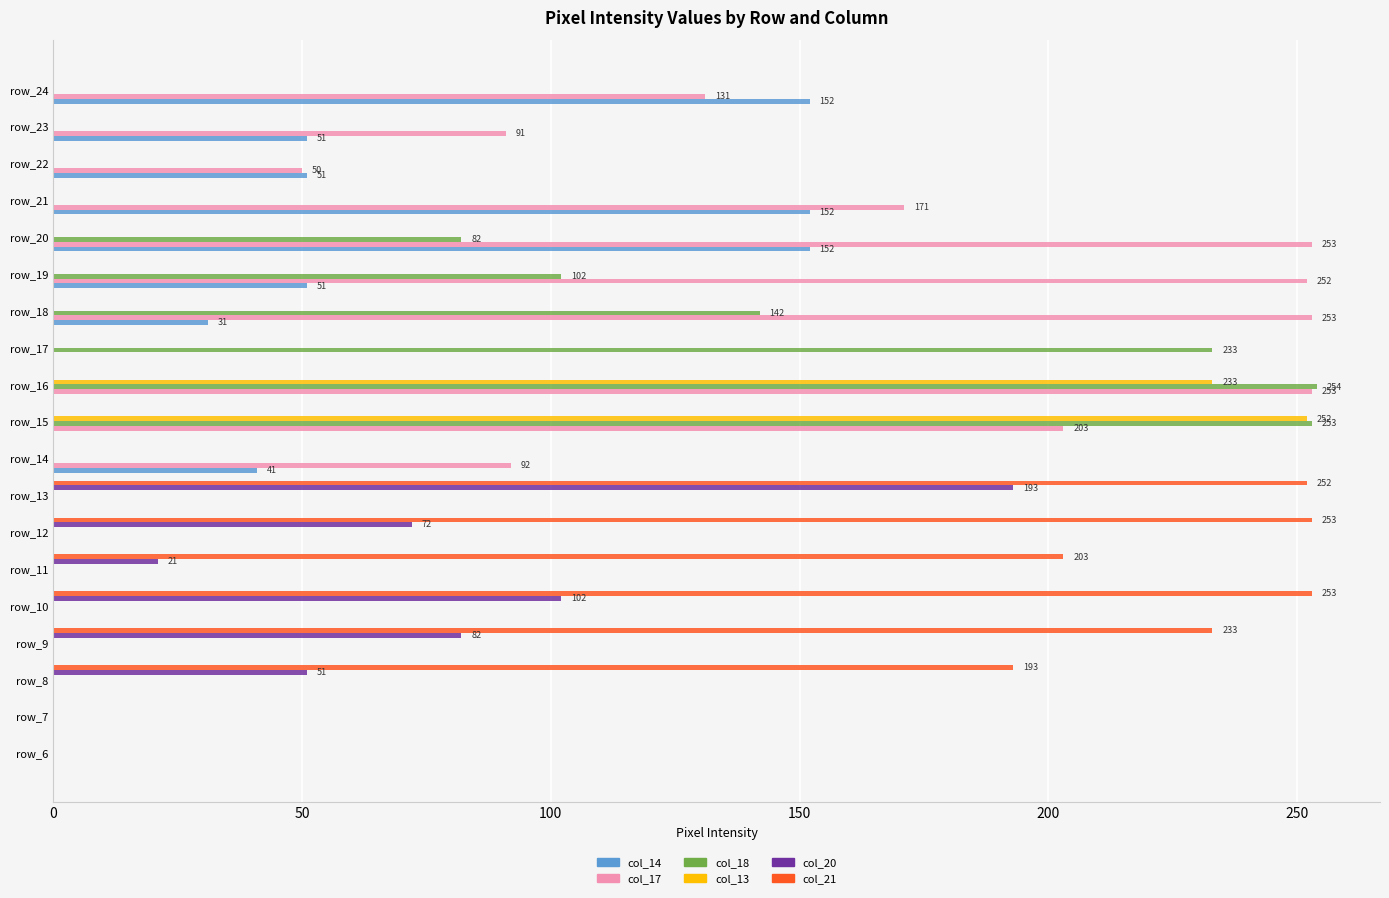

Where is col_21 nearest to the value 126?

row_8